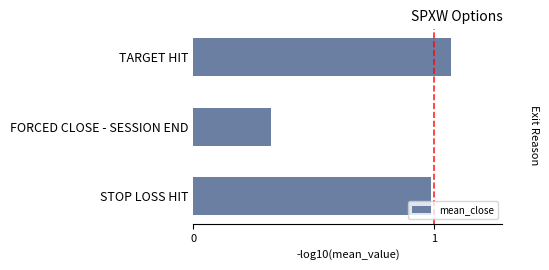

True or false: the data shows 0.1 at FORCED CLOSE - SESSION END.

False